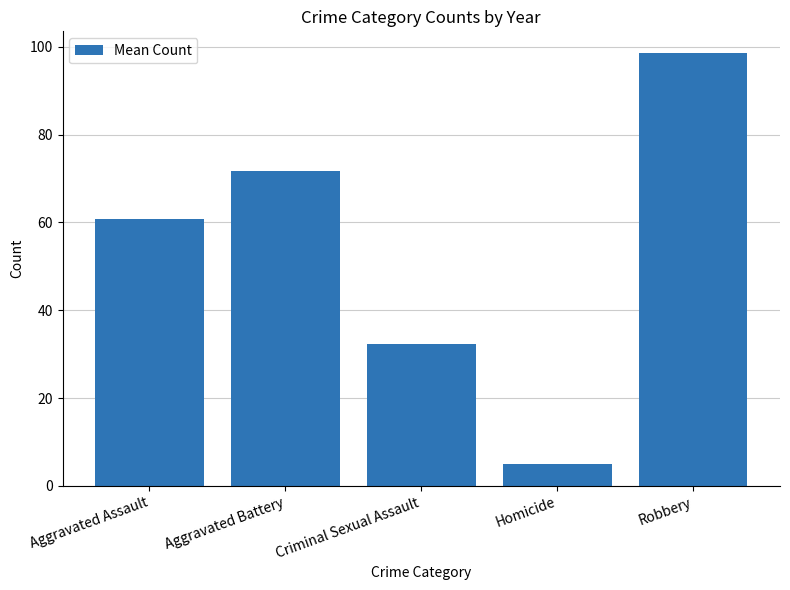

What is the sum of all values?

268.4